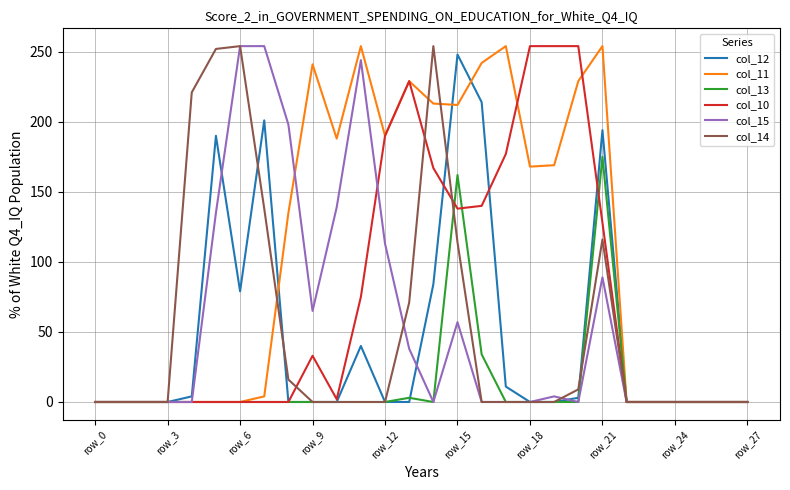

What is the difference between the second highest and minimum values in the col_10 series?

254